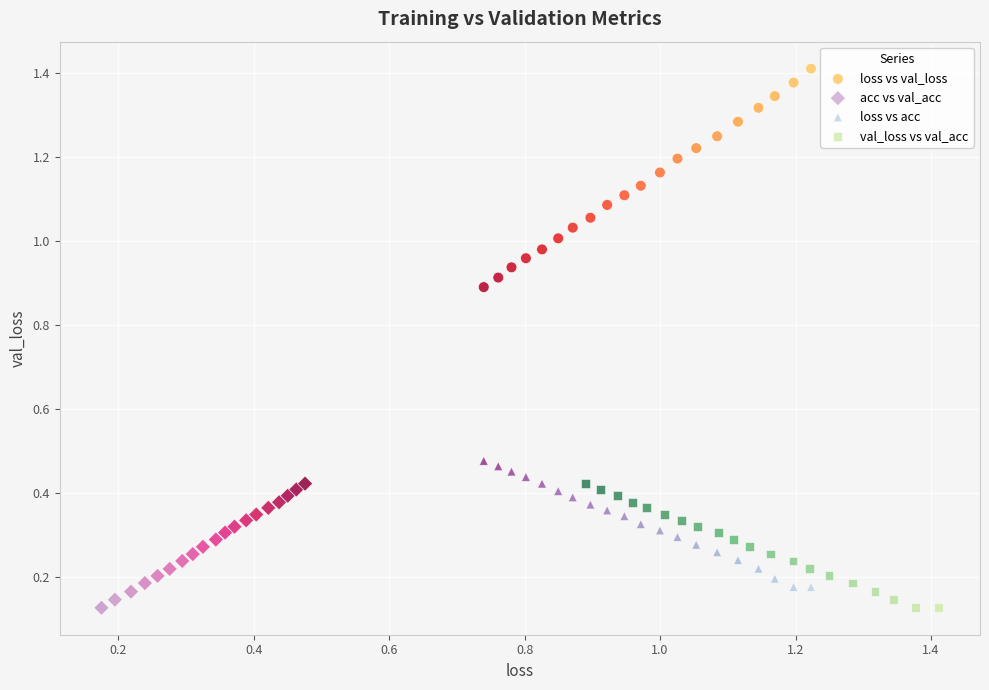

Which series has the largest Y range (max minus min)?

loss vs val_loss